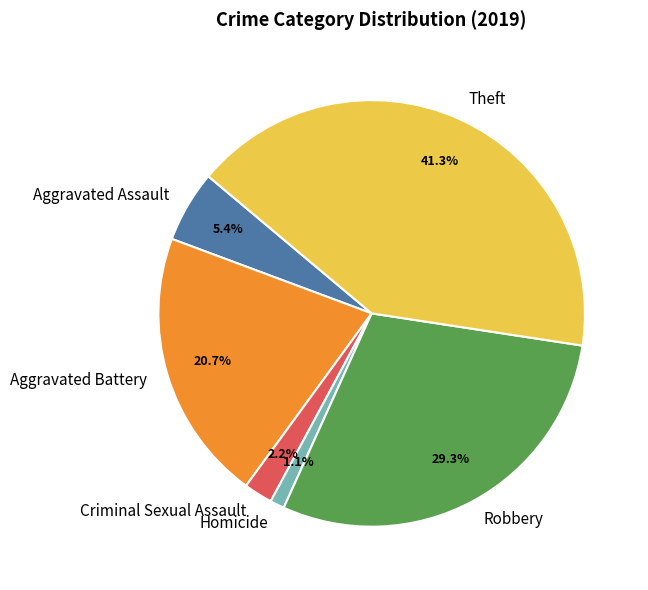

Does Homicide account for over 50% of the chart?

No